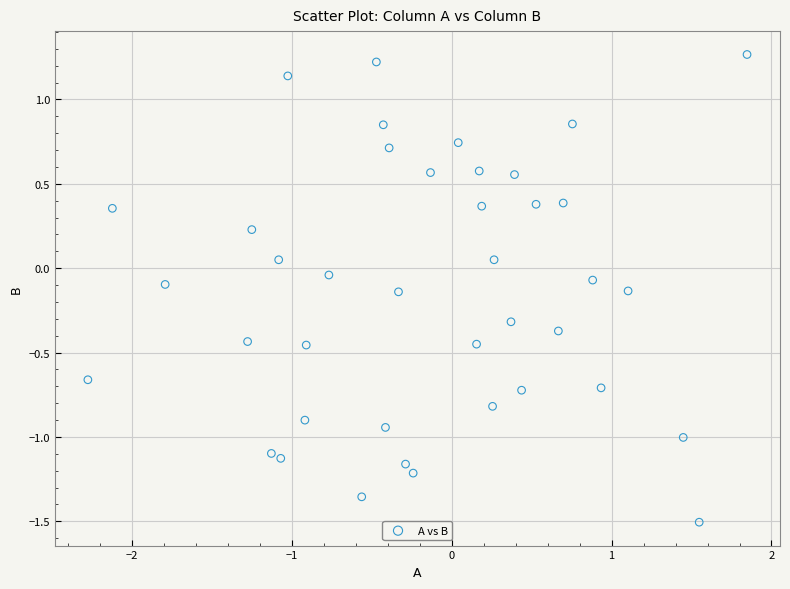

What is the range of X values (max minus min)?

4.1